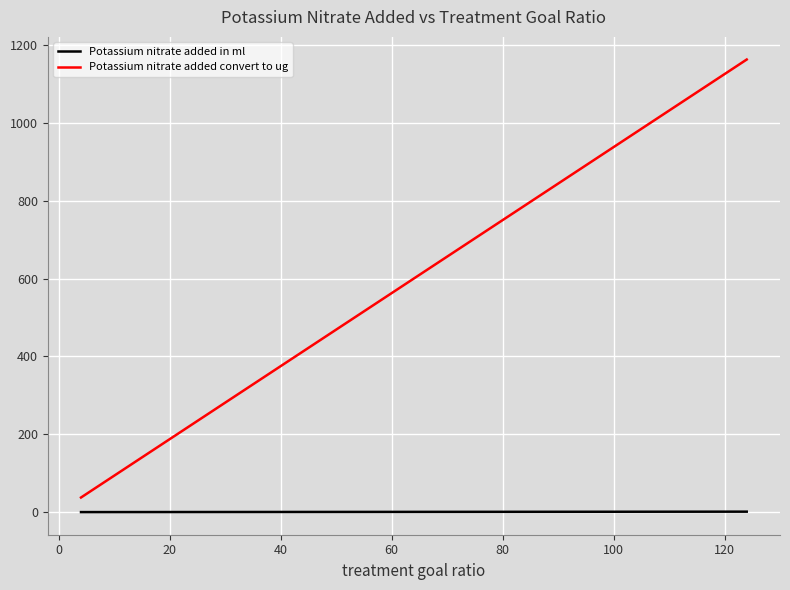

What is the difference between the second highest and minimum values in the Potassium nitrate added in ml series?

0.9